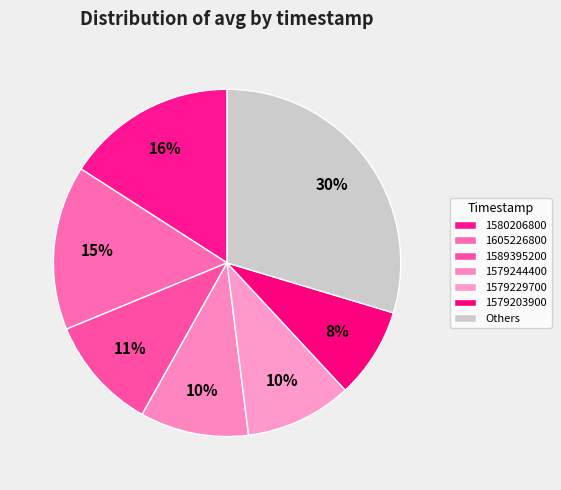

Count the number of slices in the pie.

7